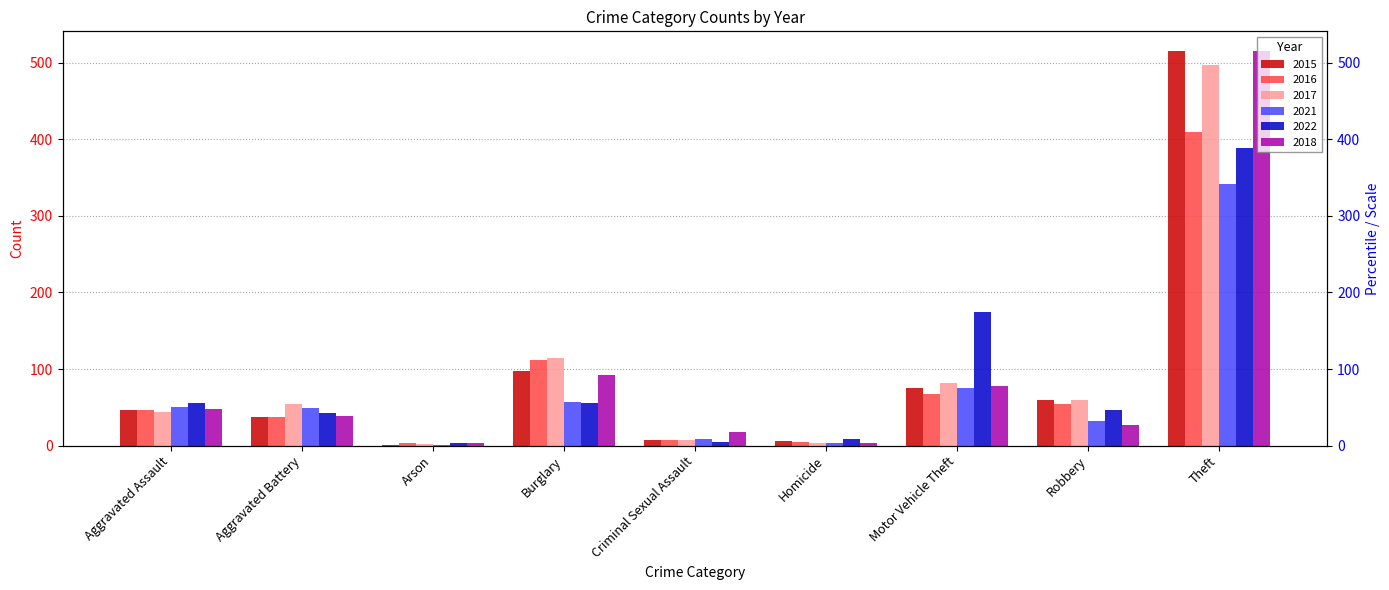

The value of 2016 at Robbery is 54. True or false?

True